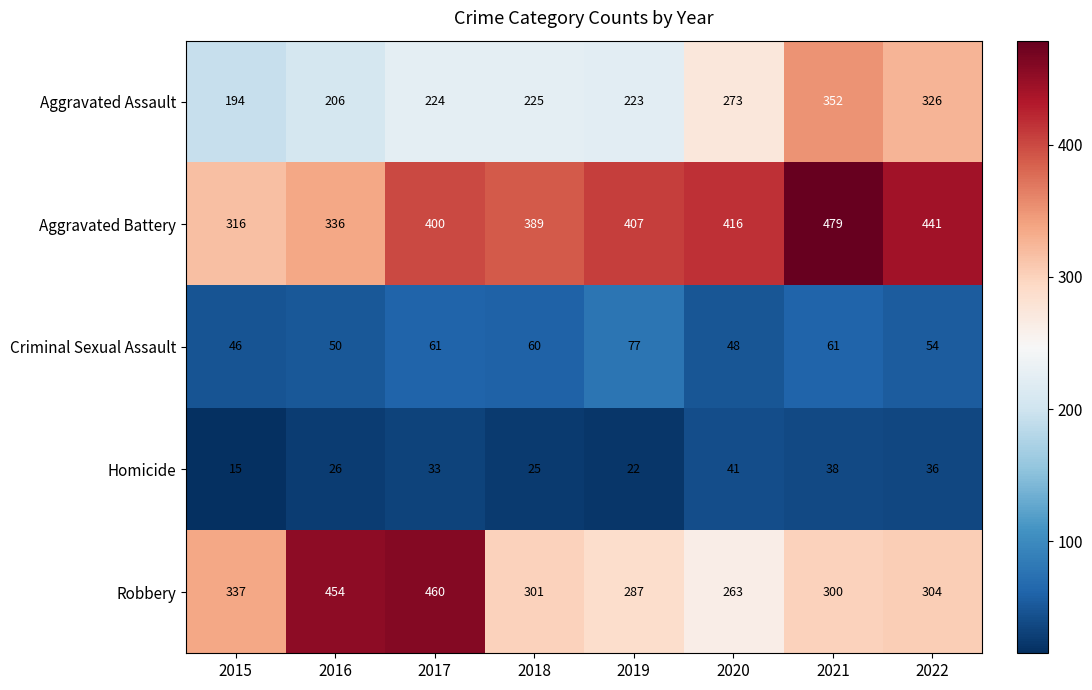

What is the minimum value shown in the chart?

15